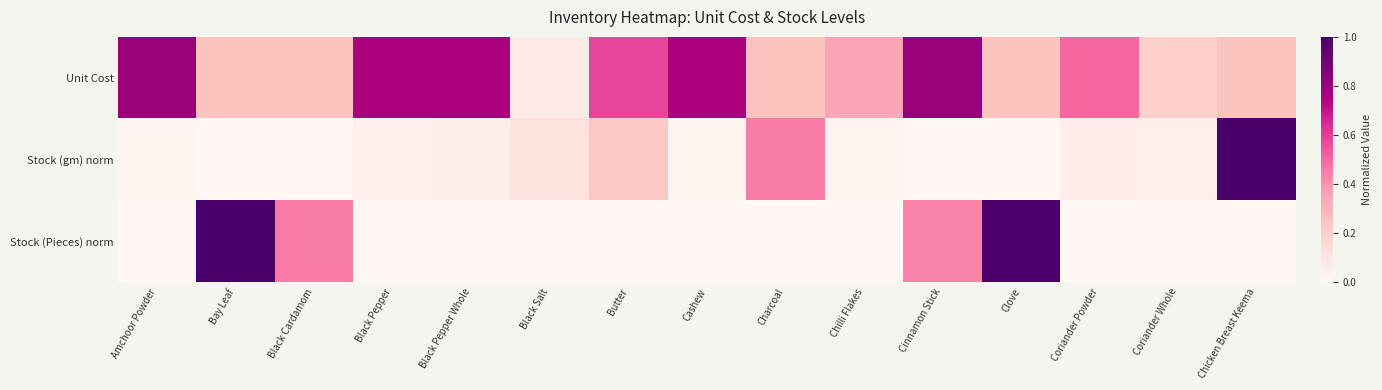

Reading left to right, what are all the values shown in this chart?

Unit Cost: Amchoor Powder=0.8	Bay Leaf=0.2	Black Cardamom=0.2	Black Pepper=0.8	Black Pepper Whole=0.8	Black Salt=0.1	Butter=0.6	Cashew=0.8	Charcoal=0.2	Chilli Flakes=0.3	Cinnamon Stick=0.8	Clove=0.2	Coriander Powder=0.5	Coriander Whole=0.2	Chicken Breast Keema=0.2
Stock (gm) norm: Amchoor Powder=0.0	Bay Leaf=0.0	Black Cardamom=0.0	Black Pepper=0.0	Black Pepper Whole=0.0	Black Salt=0.1	Butter=0.2	Cashew=0.0	Charcoal=0.5	Chilli Flakes=0.0	Cinnamon Stick=0.0	Clove=0.0	Coriander Powder=0.1	Coriander Whole=0.0	Chicken Breast Keema=1.0
Stock (Pieces) norm: Amchoor Powder=0.0	Bay Leaf=1.0	Black Cardamom=0.5	Black Pepper=0.0	Black Pepper Whole=0.0	Black Salt=0.0	Butter=0.0	Cashew=0.0	Charcoal=0.0	Chilli Flakes=0.0	Cinnamon Stick=0.4	Clove=1.0	Coriander Powder=0.0	Coriander Whole=0.0	Chicken Breast Keema=0.0